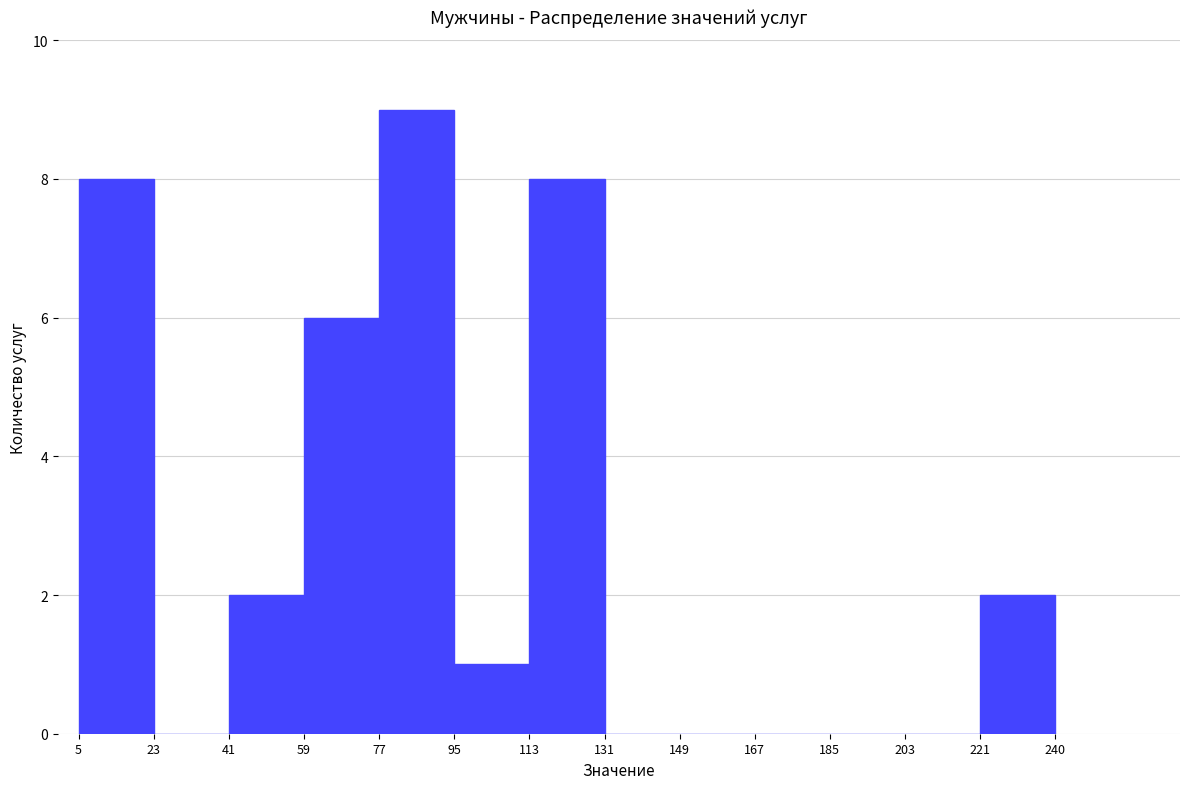

What is the height of the bar covering 95 to 113 on the x-axis? The values are not printed on the chart, so give them approximately, as read against the axis.

1